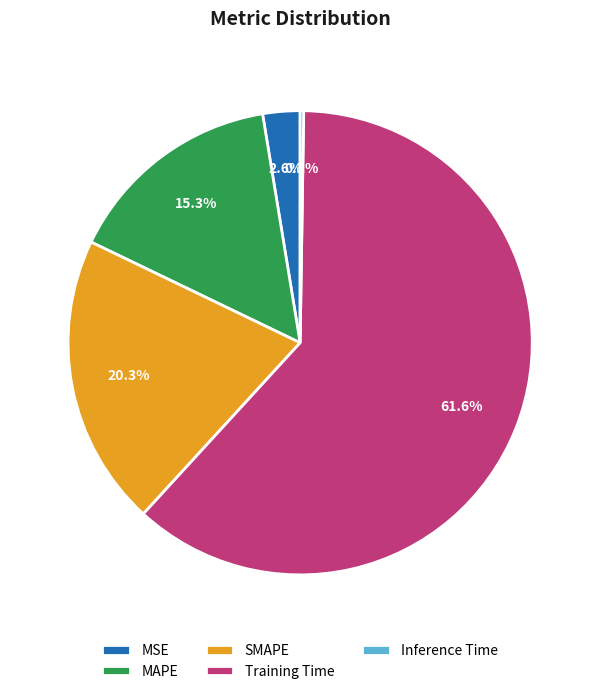

Is there any slice that represents more than half of the pie?

Yes